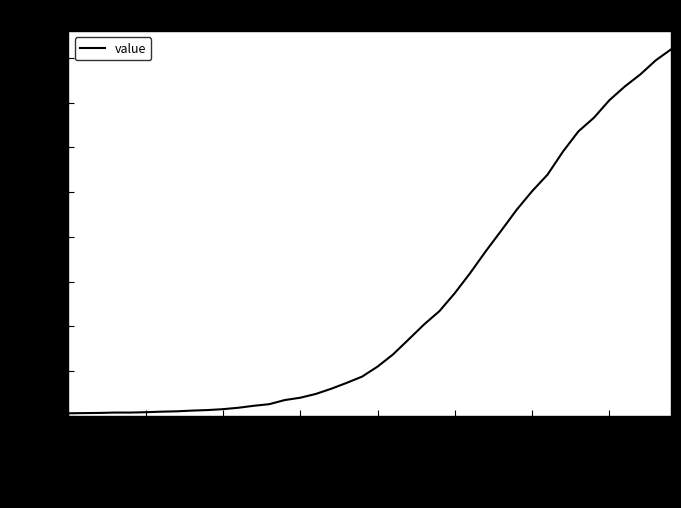

What is the difference between the maximum and minimum values?

2036